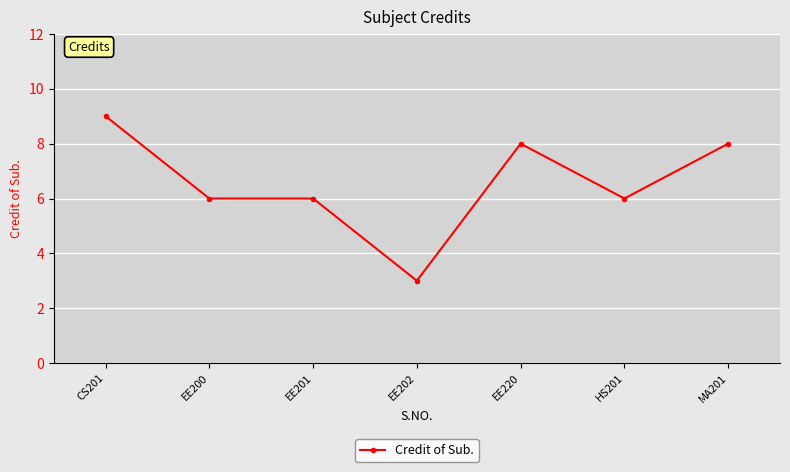

True or false: the data has more than 2 interior local peaks.

False